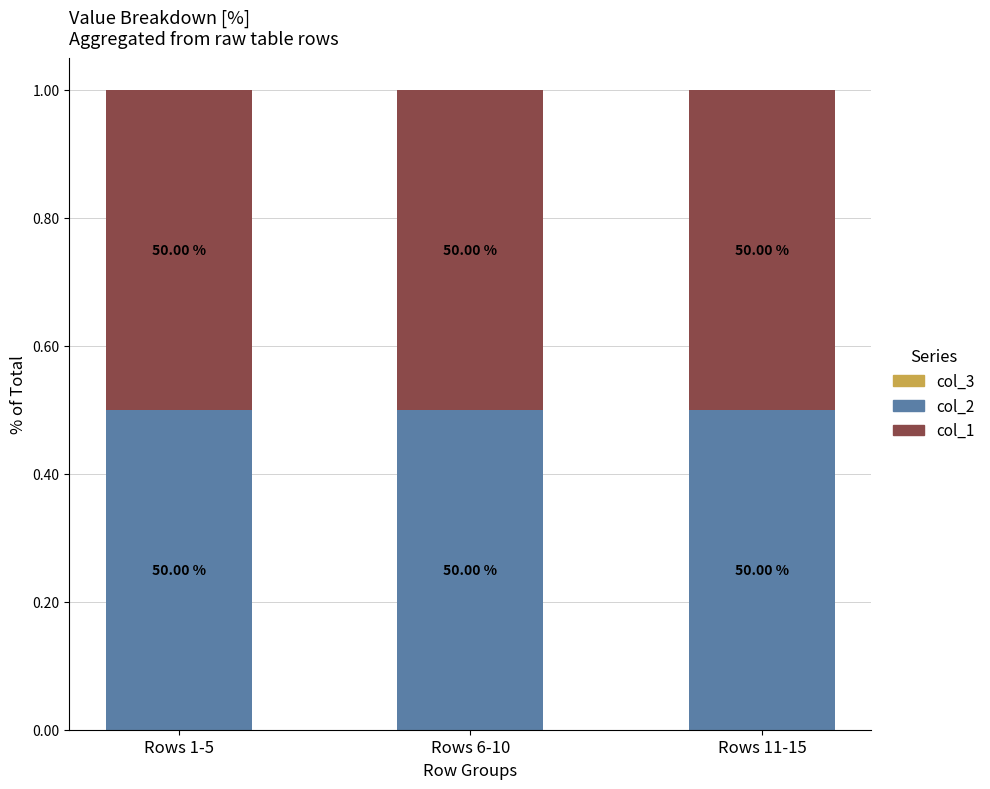

Are the bars horizontal?

No